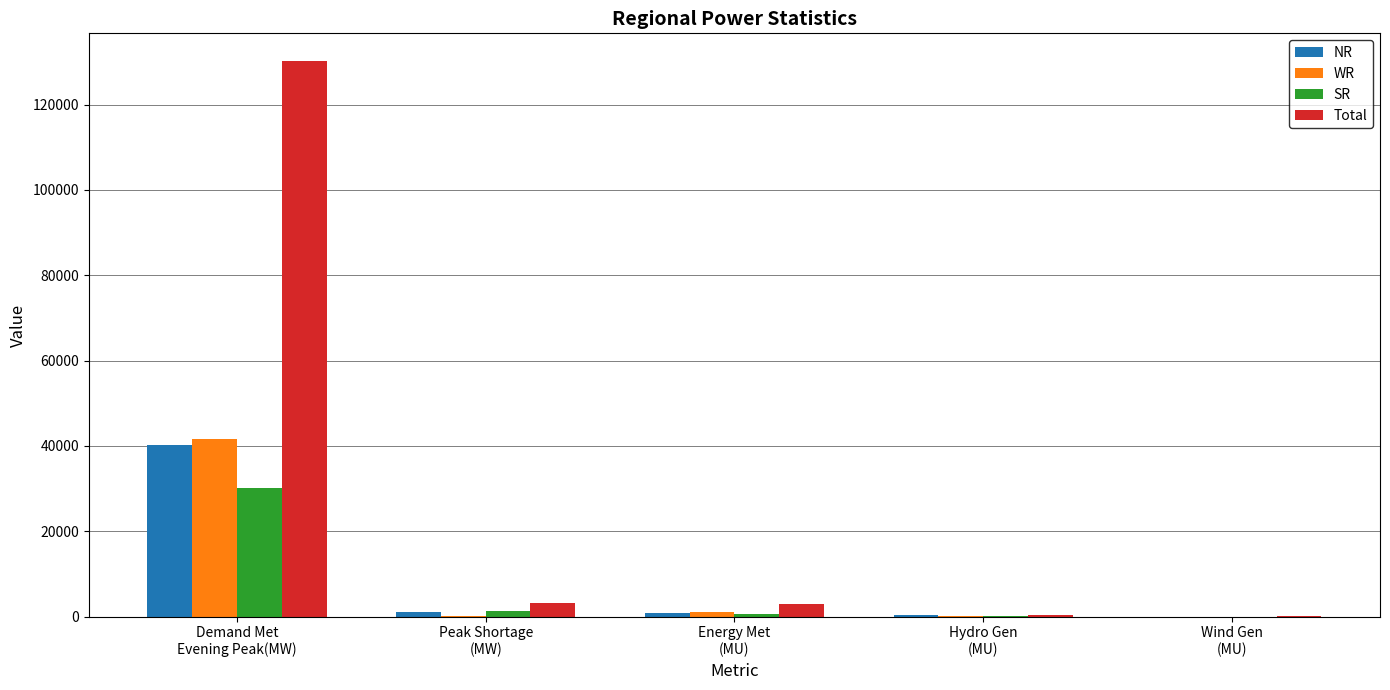

What is the sum of all Total values?

136755